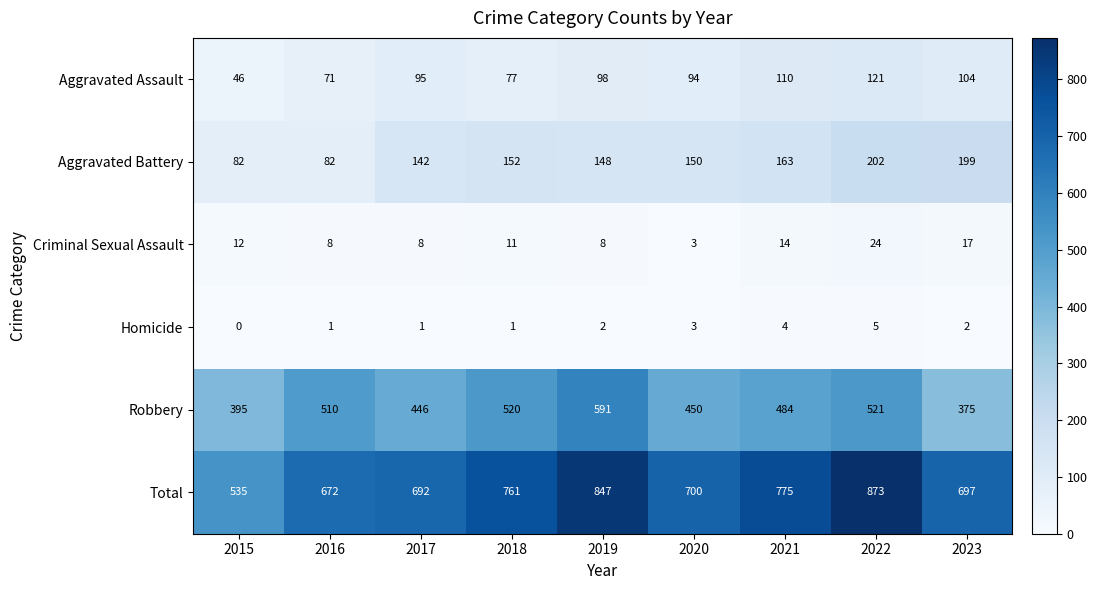

The value of Total at 2021 is 531. True or false?

False